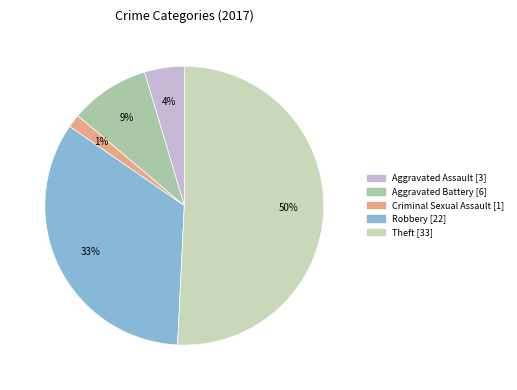

Which slice represents more than half of the pie?

Theft